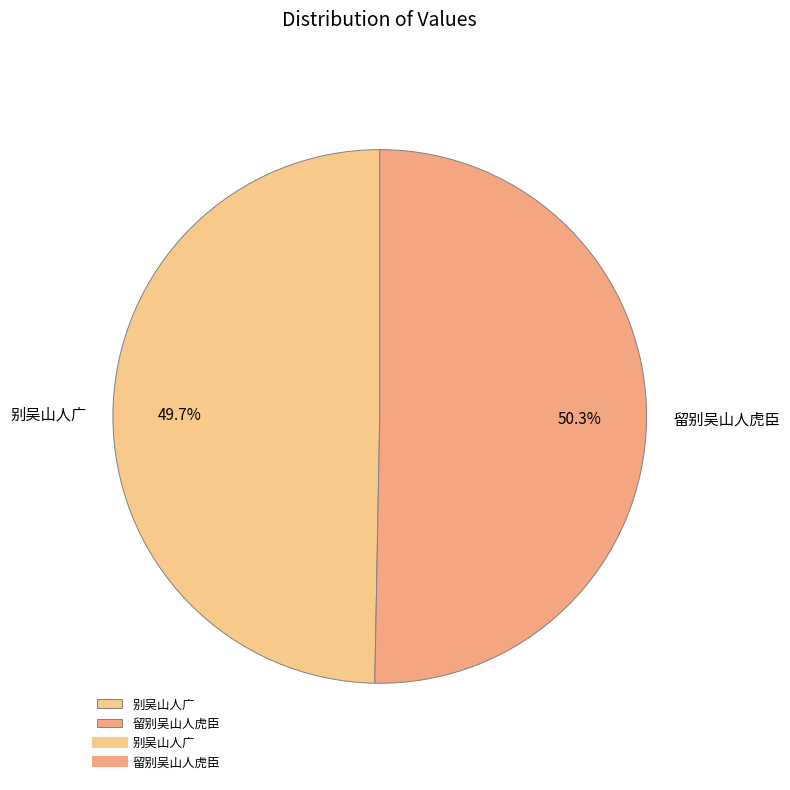

What percentage is the 别吴山人广 slice, to the nearest percent?

50%